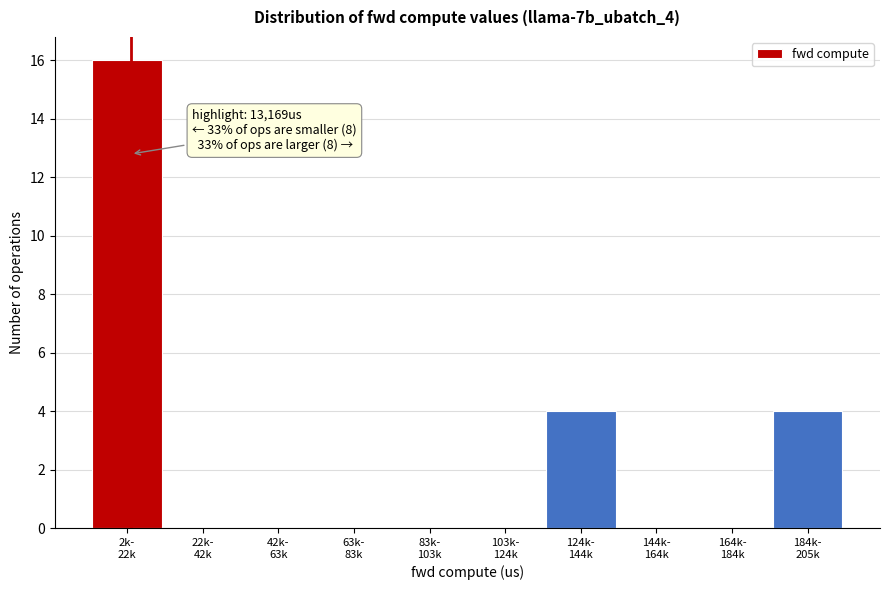

What is the sum of all values?

24